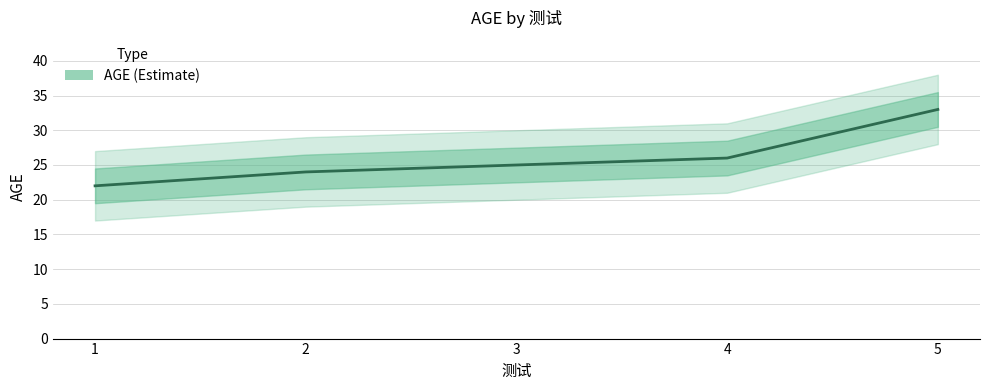

What is the average value?

26